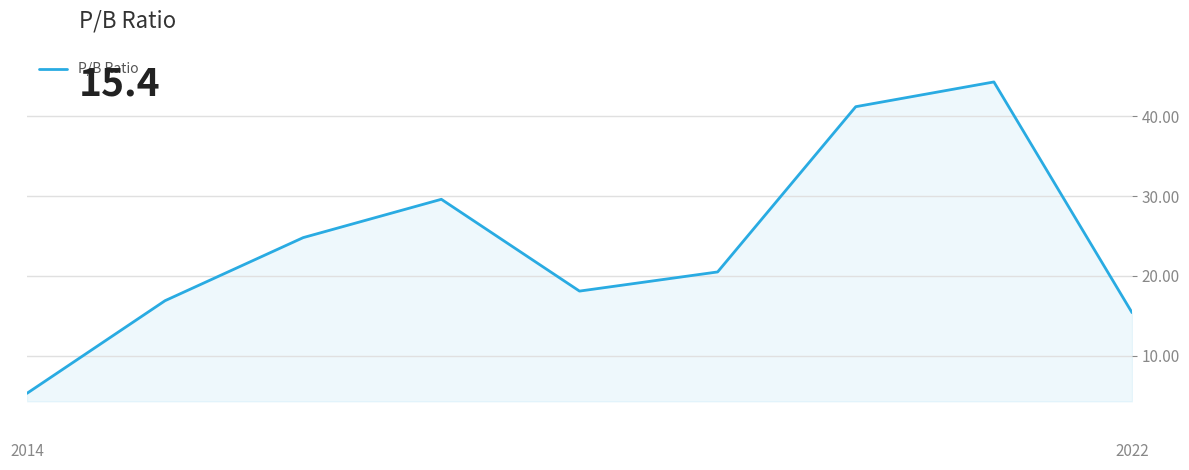

What is the minimum value shown in the chart?

5.3